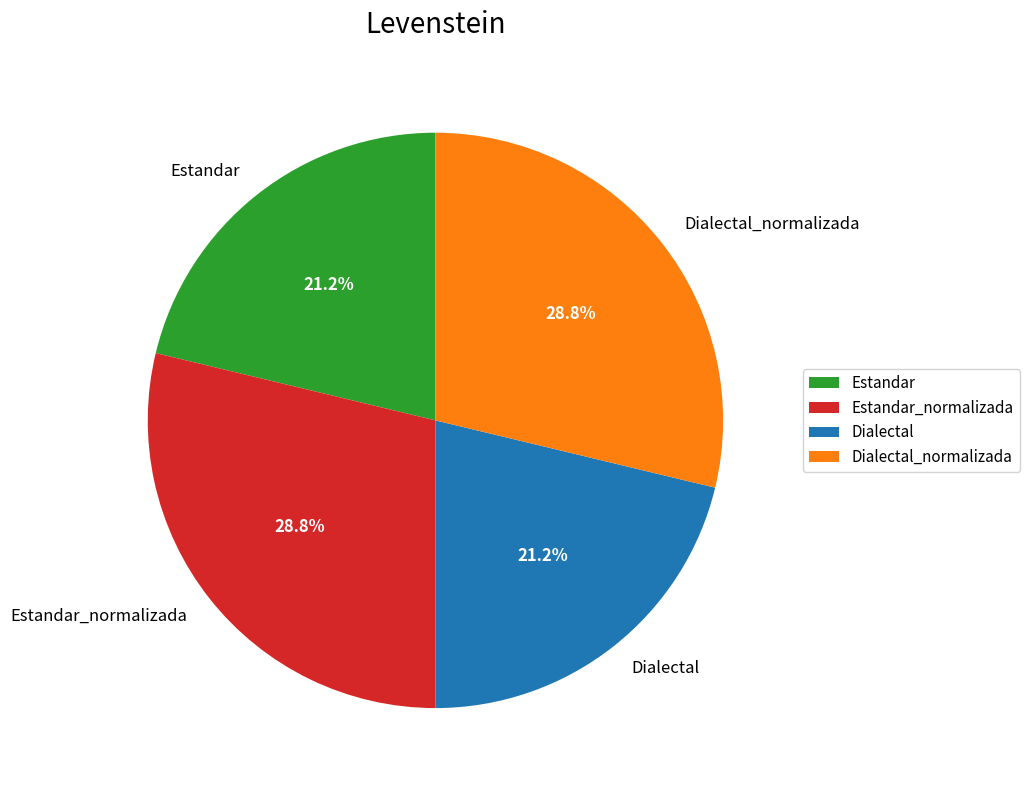

What portion of the pie excludes Estandar?

78.8%